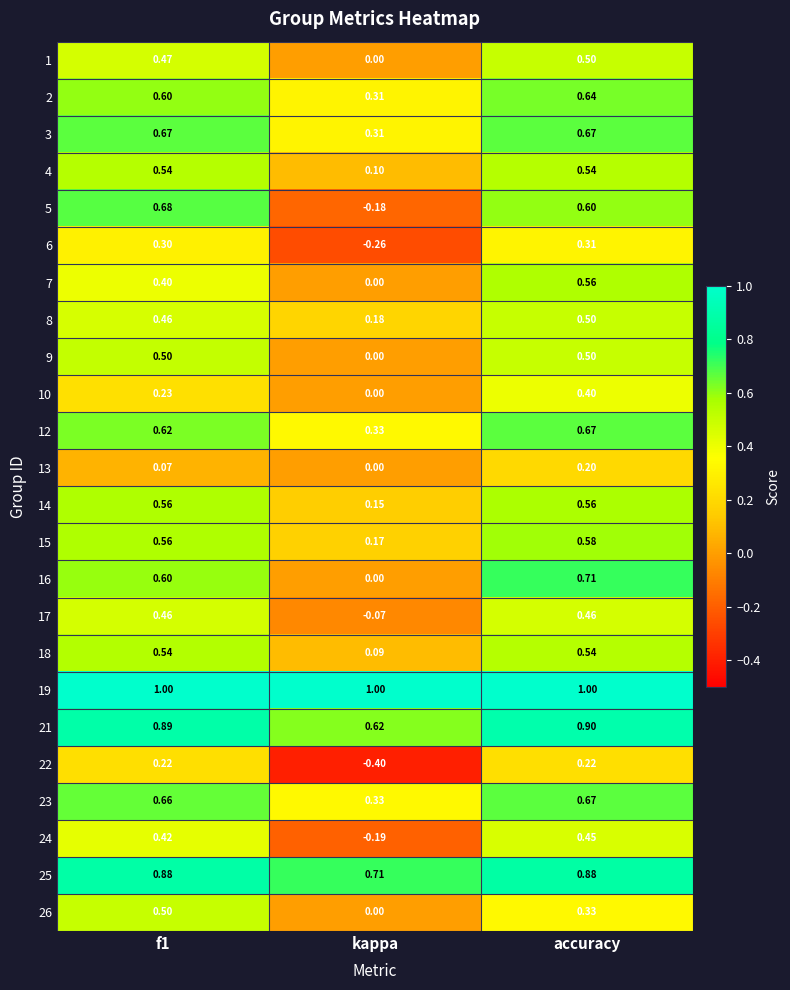

At which category is the sum across all series the highest?

accuracy